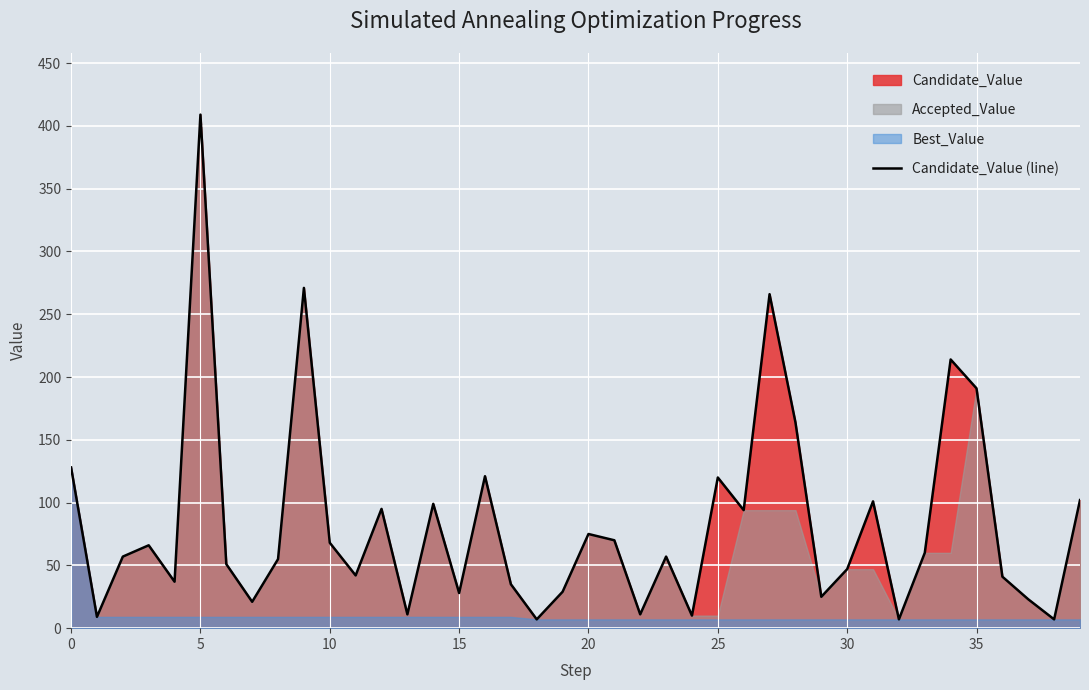

How many lines are shown in the chart?

1